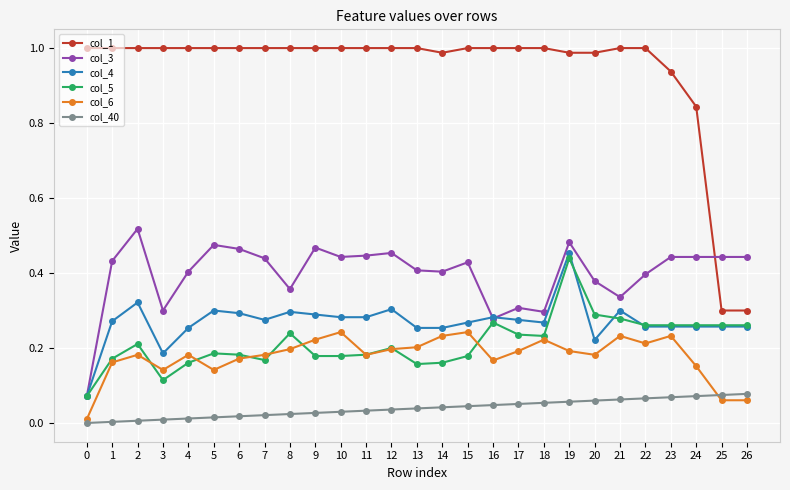

Which series has the largest total across all categories?

col_1